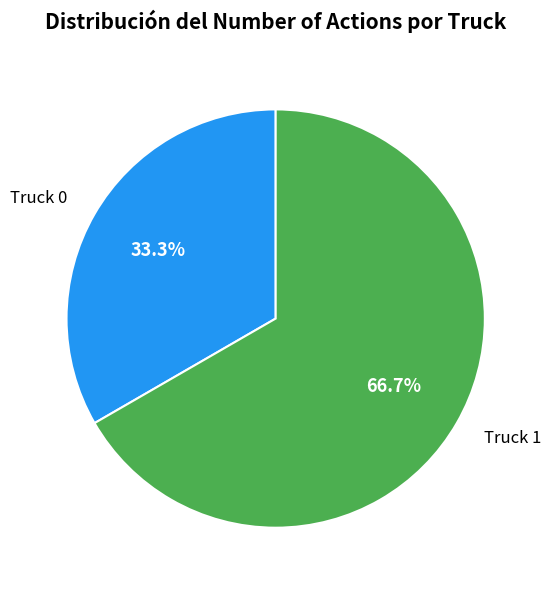

Approximately how many times larger is the value at Truck 1 compared to Truck 0?

2.0